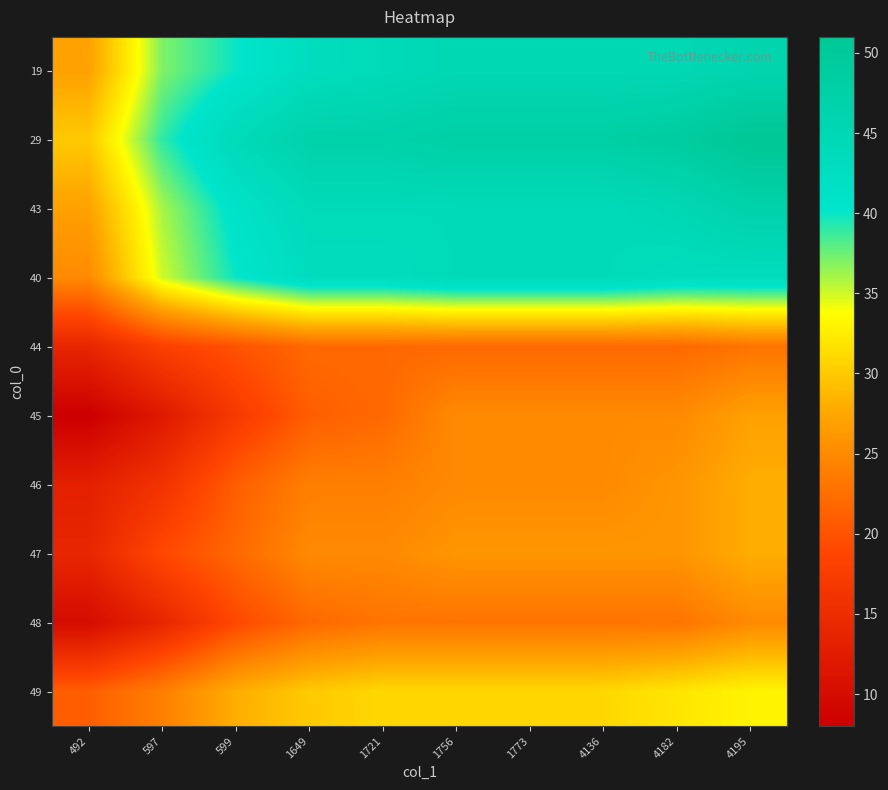

Reading left to right, transcribe all the data shown in this chart.

19: 492=27	597=37	599=40	1649=43	1721=44	1756=45	1773=45	4136=45	4182=45	4195=46
29: 492=30	597=39	599=44	1649=47	1721=47	1756=48	1773=48	4136=48	4182=49	4195=51
43: 492=27	597=36	599=41	1649=44	1721=44	1756=44	1773=44	4136=44	4182=45	4195=47
40: 492=25	597=35	599=40	1649=43	1721=43	1756=44	1773=44	4136=44	4182=43	4195=43
44: 492=14	597=18	599=20	1649=22	1721=22	1756=22	1773=22	4136=22	4182=22	4195=23
45: 492=8	597=12	599=17	1649=21	1721=22	1756=25	1773=25	4136=25	4182=25	4195=27
46: 492=13	597=16	599=21	1649=24	1721=24	1756=25	1773=25	4136=25	4182=26	4195=28
47: 492=14	597=19	599=22	1649=25	1721=25	1756=26	1773=26	4136=26	4182=26	4195=28
48: 492=10	597=14	599=19	1649=22	1721=23	1756=23	1773=23	4136=23	4182=23	4195=25
49: 492=21	597=24	599=28	1649=30	1721=31	1756=31	1773=31	4136=31	4182=32	4195=33